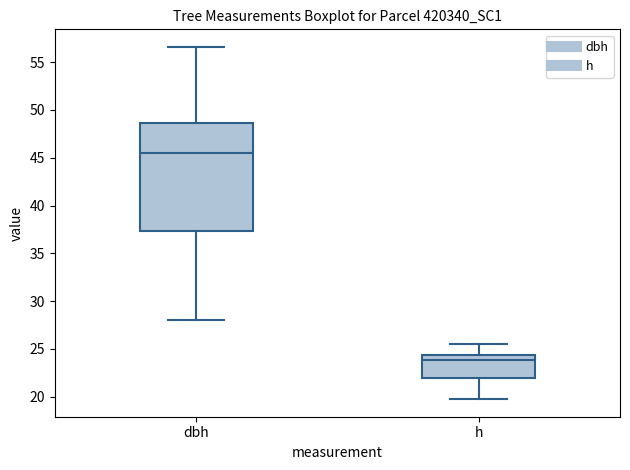

Which box has the highest median line?

dbh